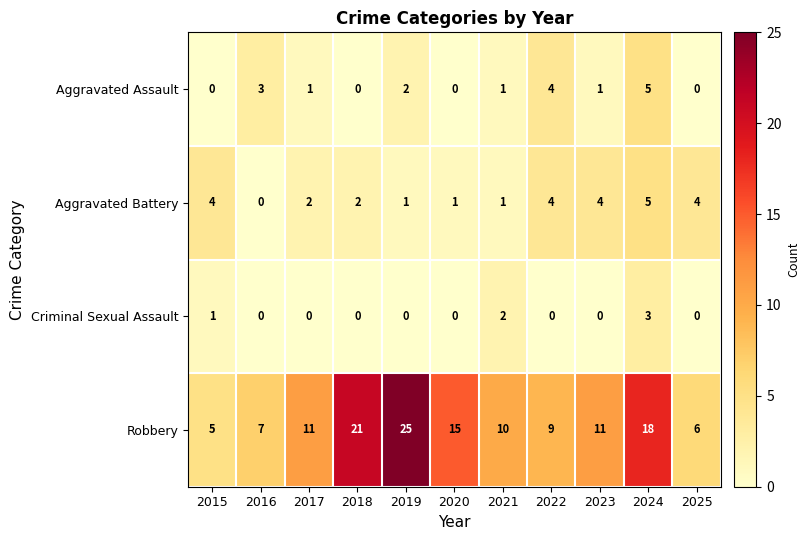

What is the sum of all Criminal Sexual Assault values?

6